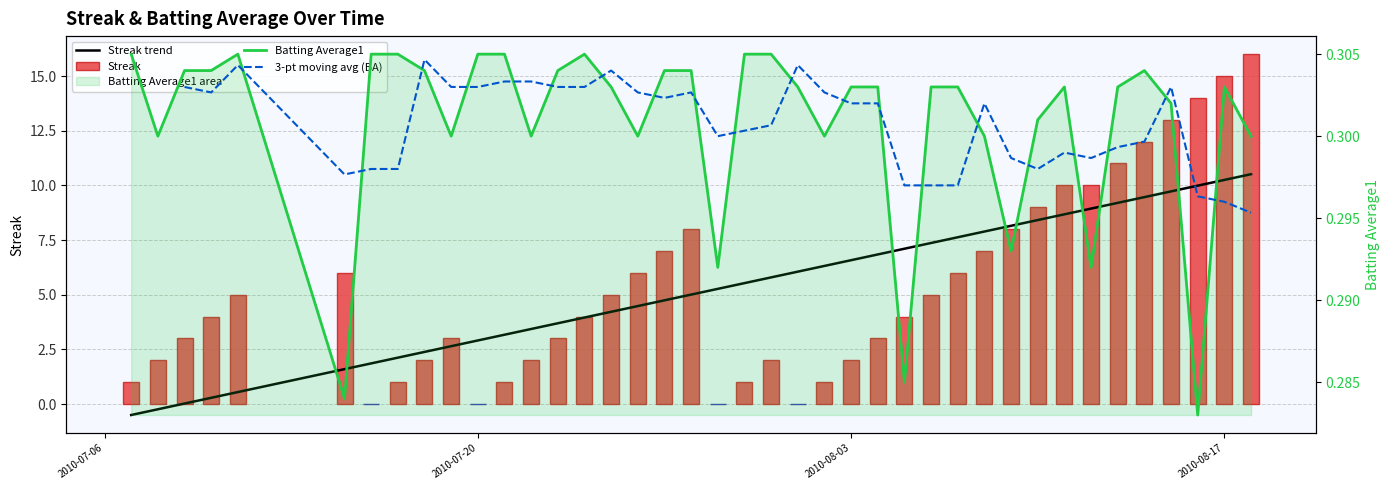

Which series has the widest spread of values?

Streak